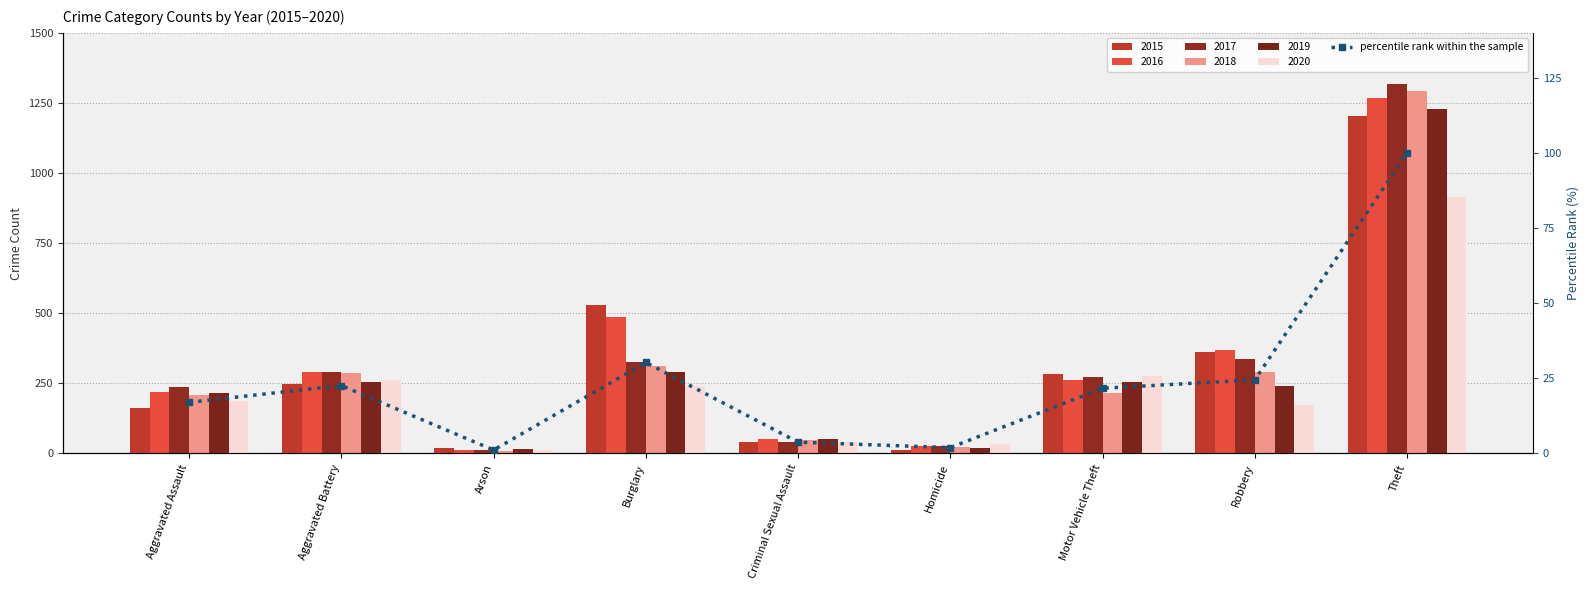

Rank the categories by value from highest to lowest.

Theft, Burglary, Robbery, Aggravated Battery, Motor Vehicle Theft, Aggravated Assault, Criminal Sexual Assault, Homicide, Arson